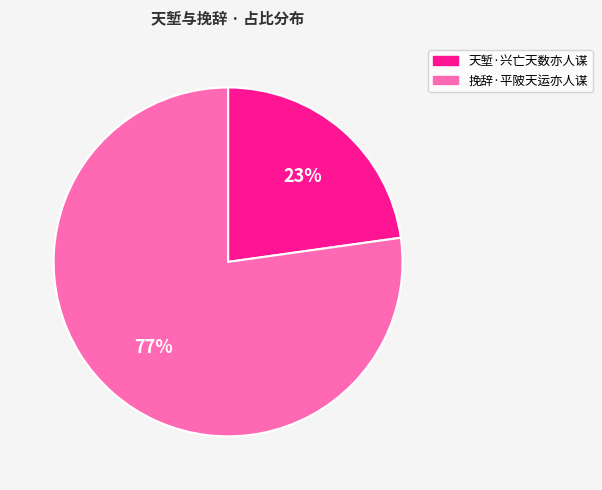

Combined, do 挽辞·平陂天运亦人谋 and 天堑·兴亡天数亦人谋 account for over 50%?

Yes